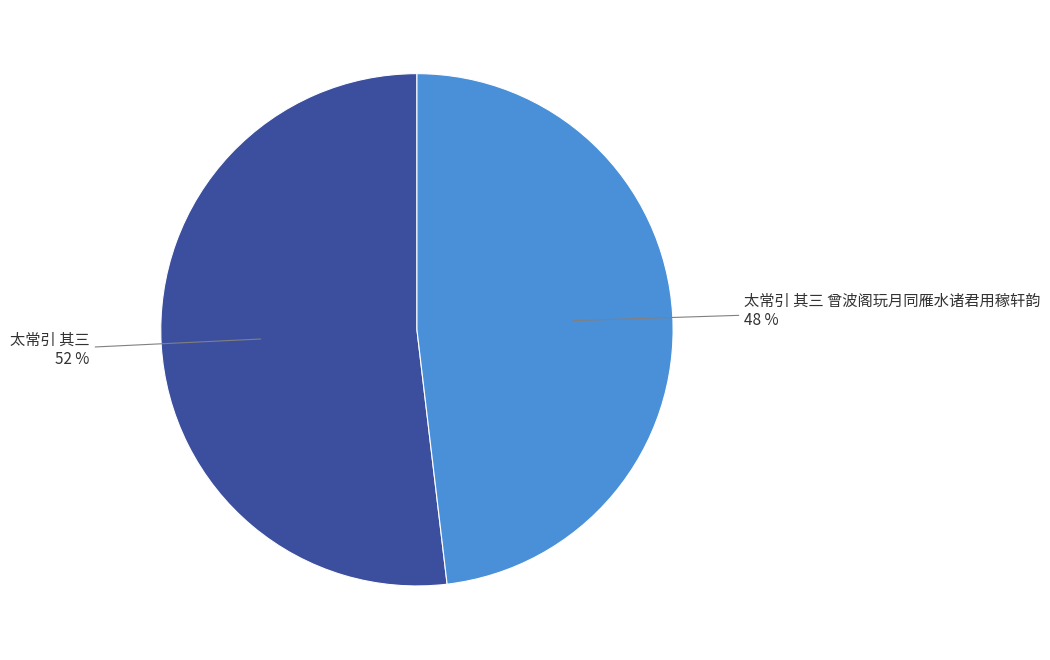

The 太常引 其三 slice represents 64% of the pie. True or false?

False